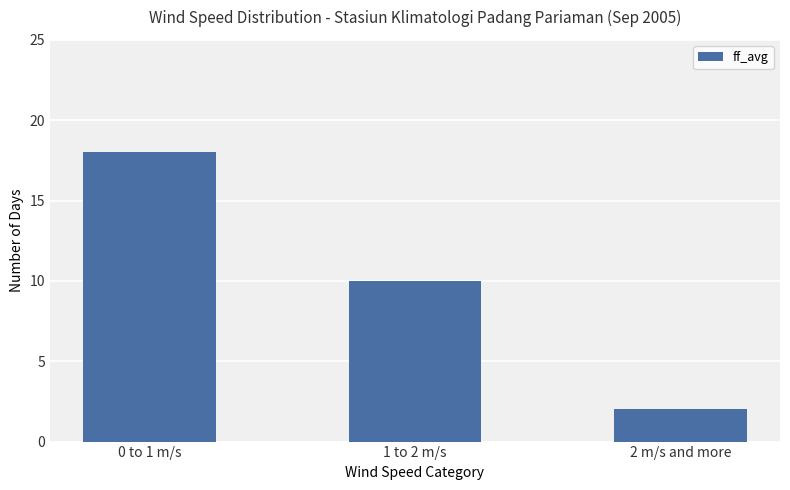

Which category has the highest value across all series?

0 to 1 m/s